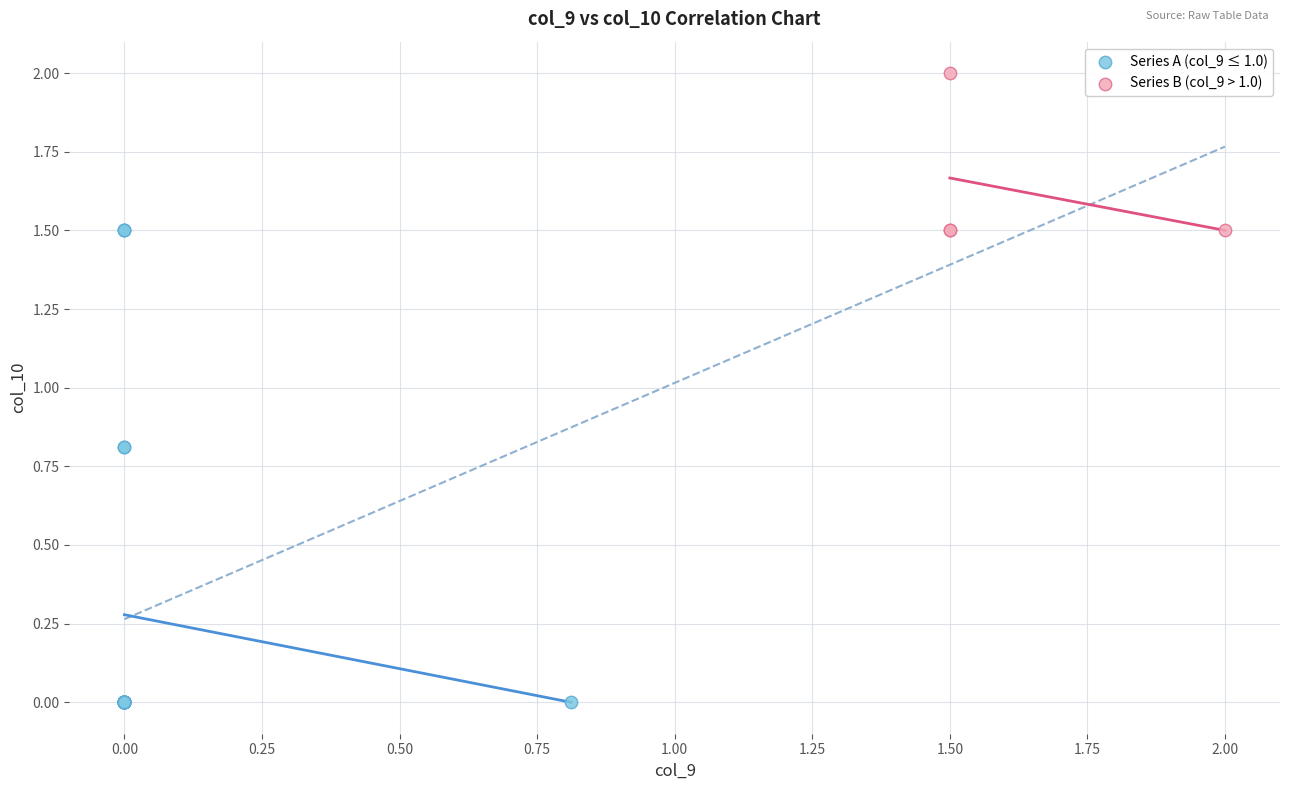

Which series contains the lowest Y value?

Series A (col_9 ≤ 1.0)